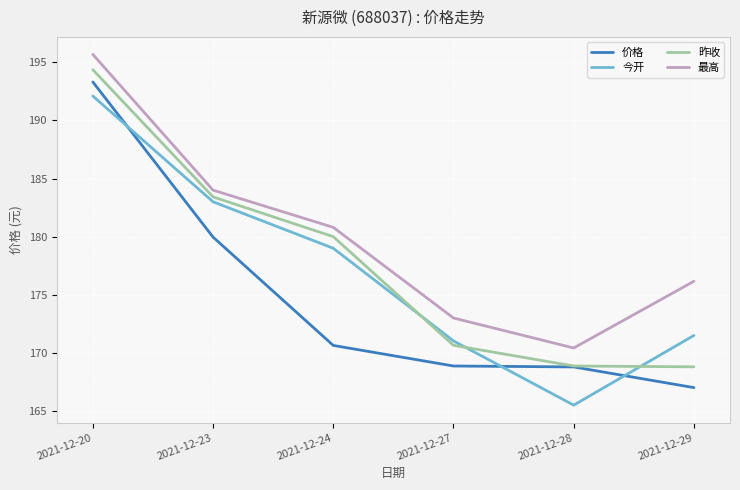

Between 2021-12-23 and 2021-12-24, which series saw the biggest shift?

价格